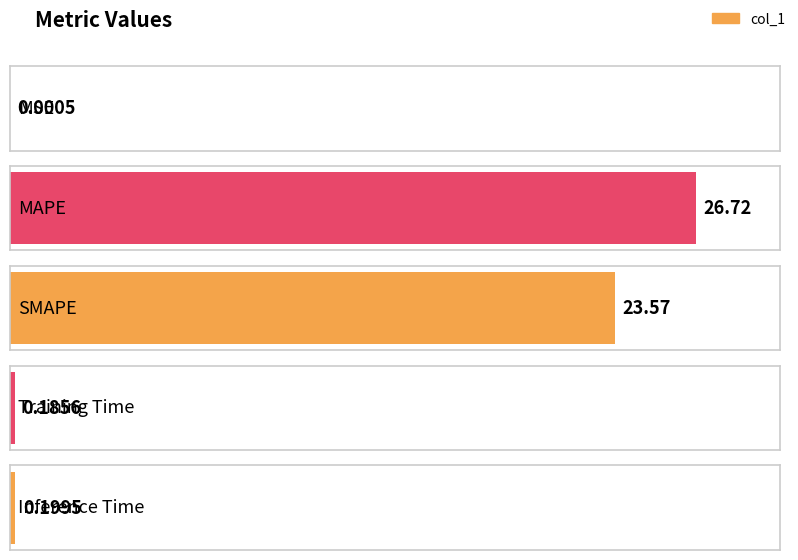

What is the sum of the values at Training Time and MAPE?

26.9